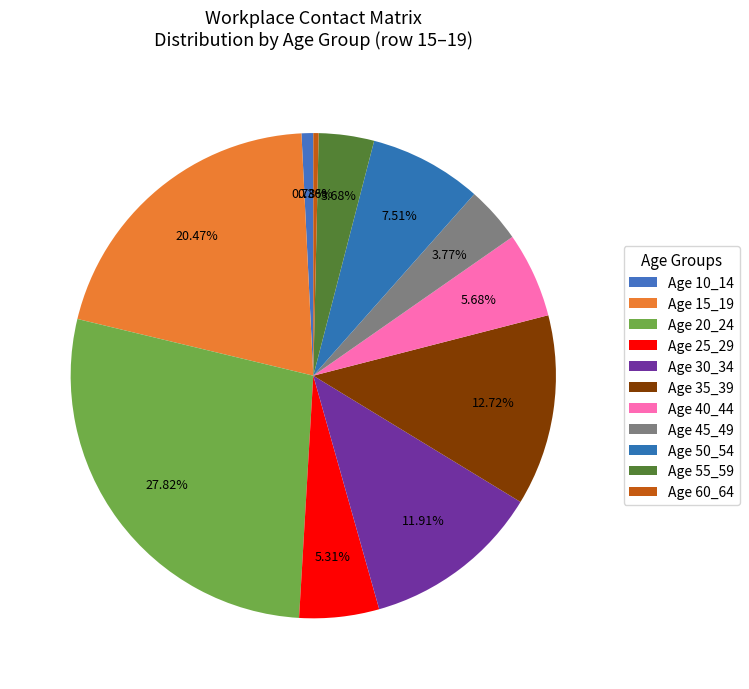

How many slices are in this pie chart?

11